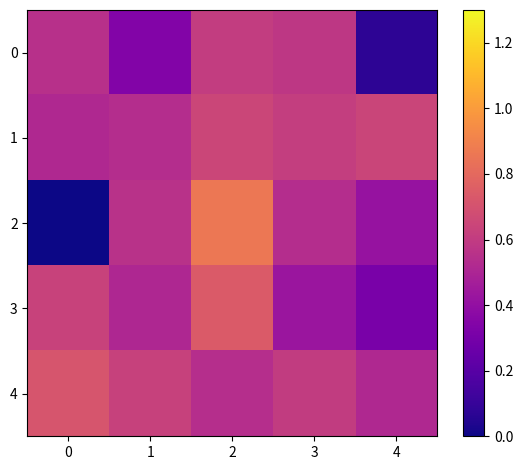

Rank the series at 0 from lowest to highest value.

2, 1, 0, 3, 4